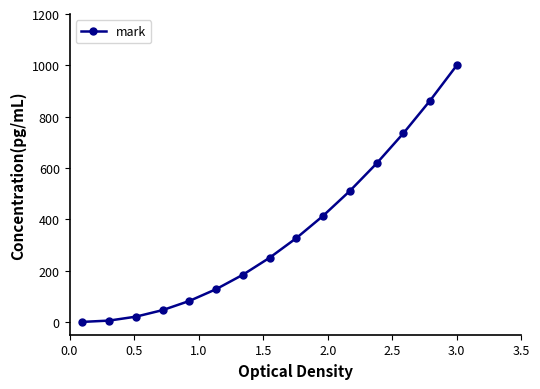

What is the sum of all values?

5178.6